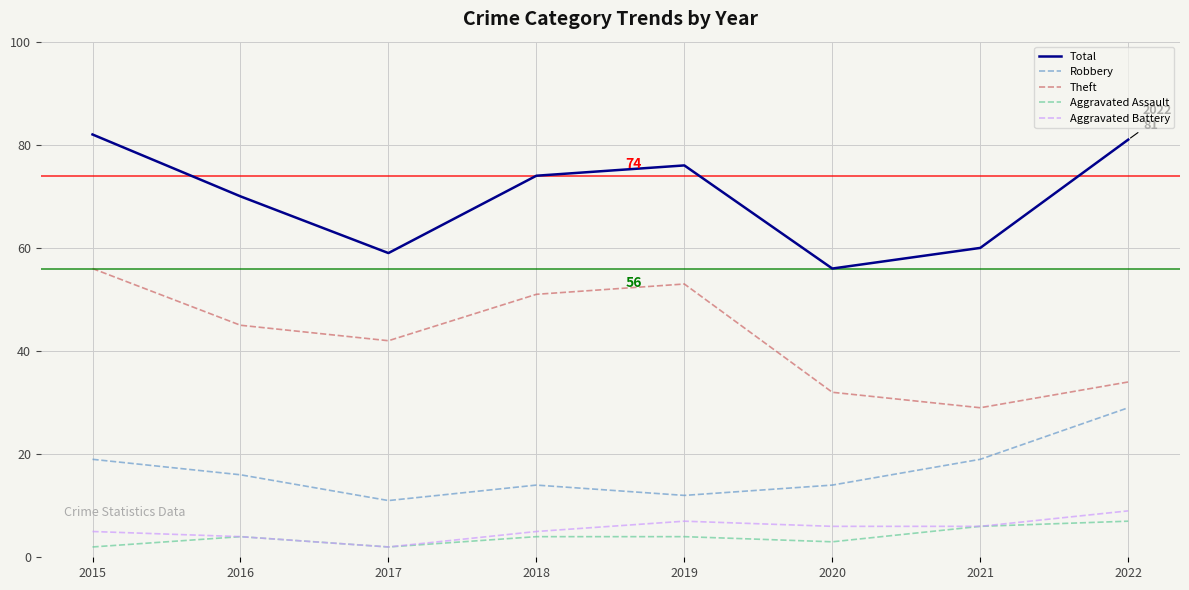

True or false: Aggravated Battery and Total intersect in this chart.

False